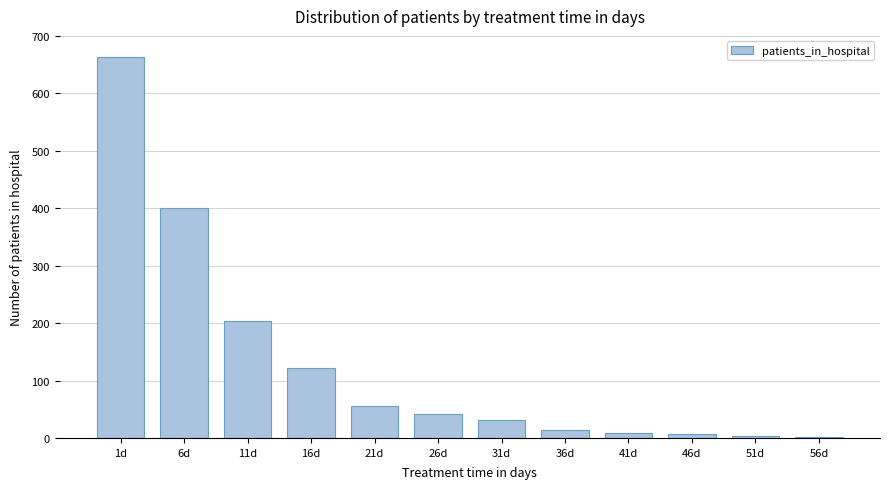

Which has a higher value, 36d or 6d?

6d